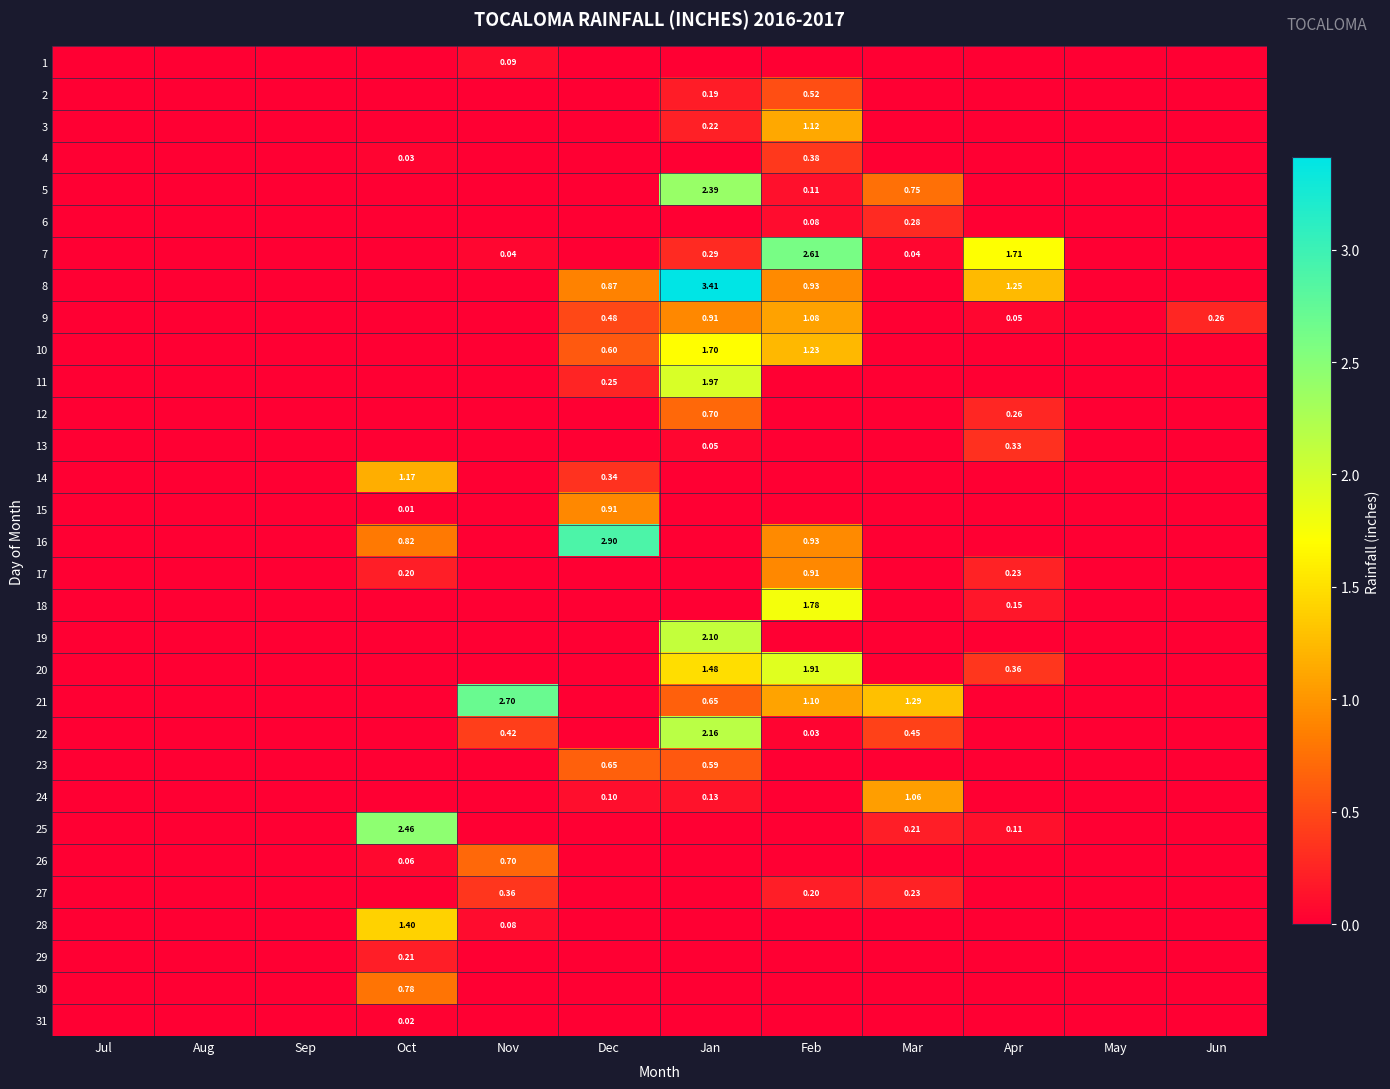

Is the value of 4 at Mar greater than the value of 8 at Jul?

No